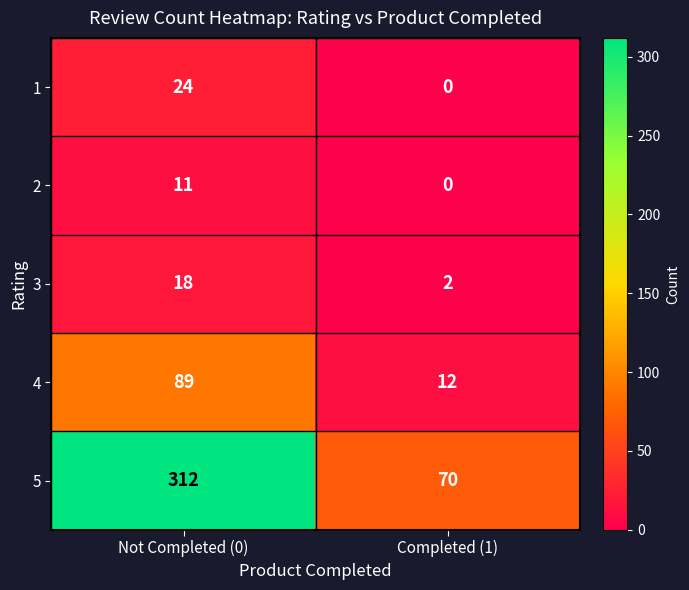

What is the average value of the 2 series?

6